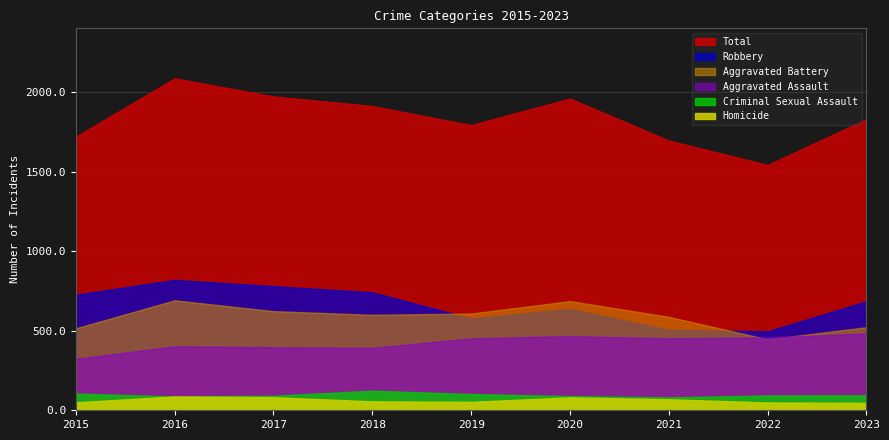

What is the difference between the second highest and minimum values in the Criminal Sexual Assault series?

24